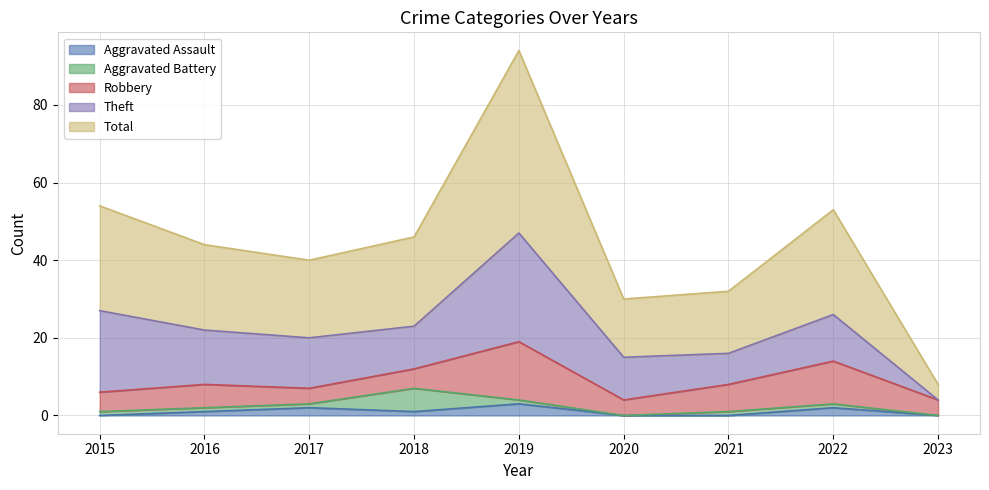

Between 2015 and 2018, which series saw the biggest shift?

Theft